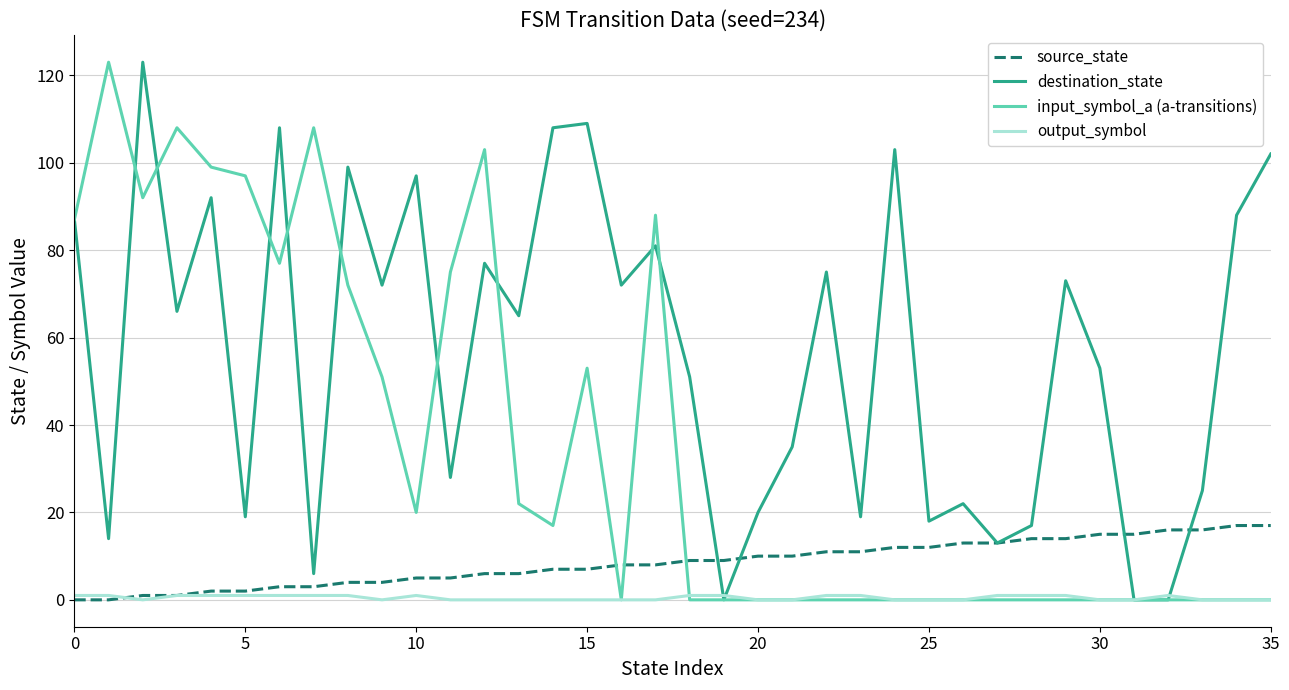

What is the maximum value shown in the chart?

123